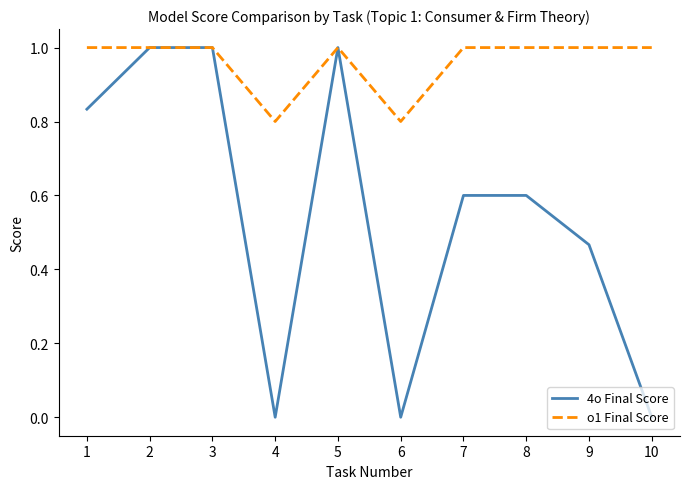

What is the sum of the o1 Final Score values at 6 and 10?

1.8